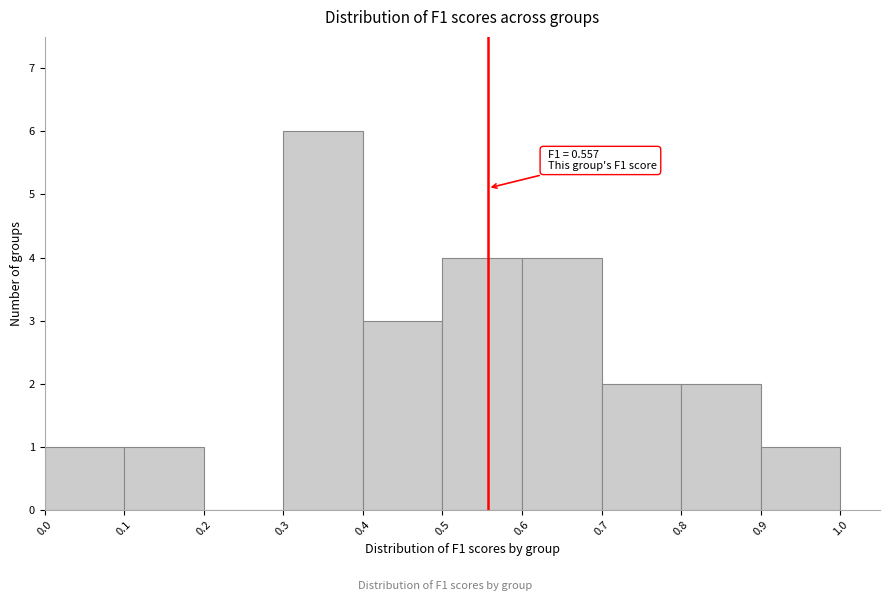

Which range on the x-axis has the tallest bar?

0.3 to 0.4